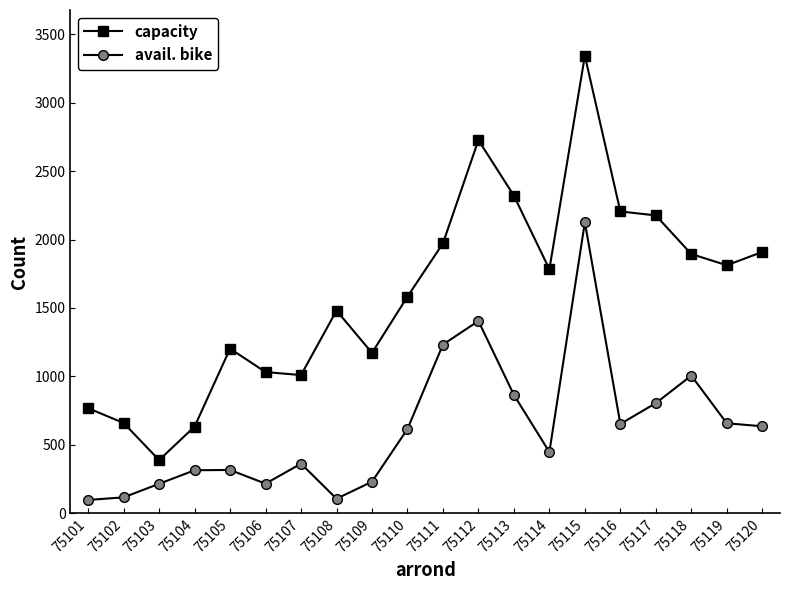

True or false: avail. bike has more than 1 interior local peaks.

True